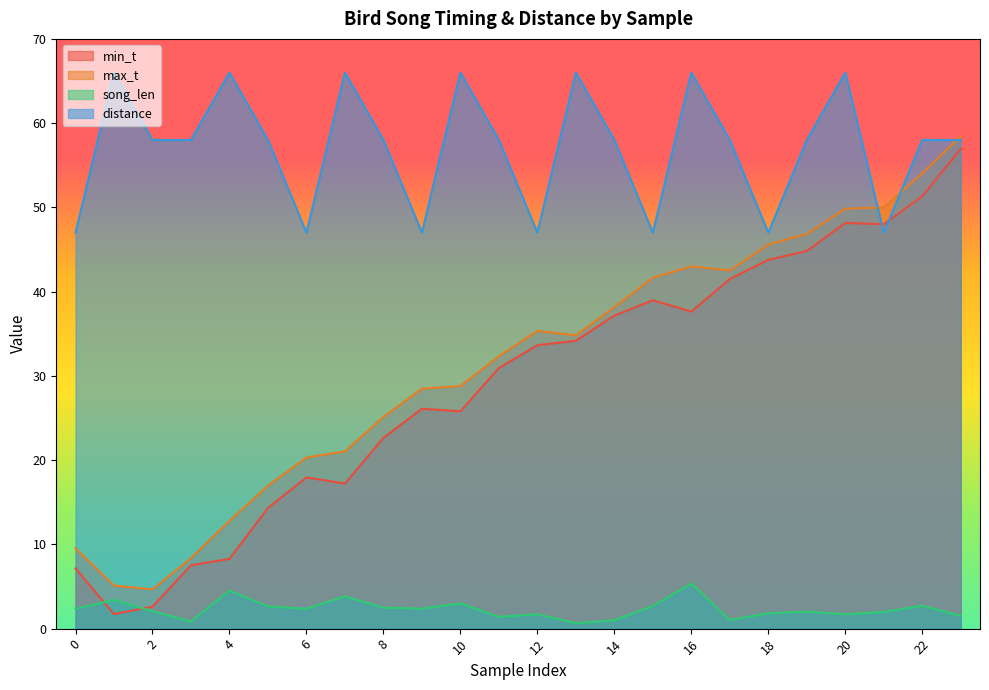

Read the distance value at 21.

47.0